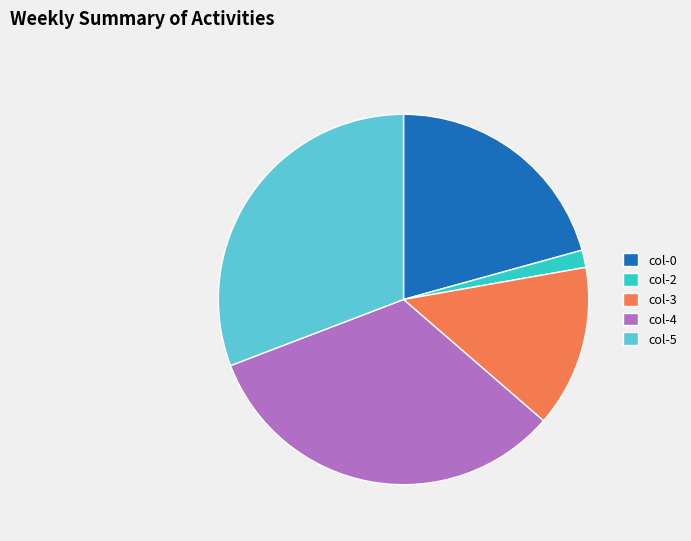

Combined, do col-3 and col-0 account for over 50%?

No